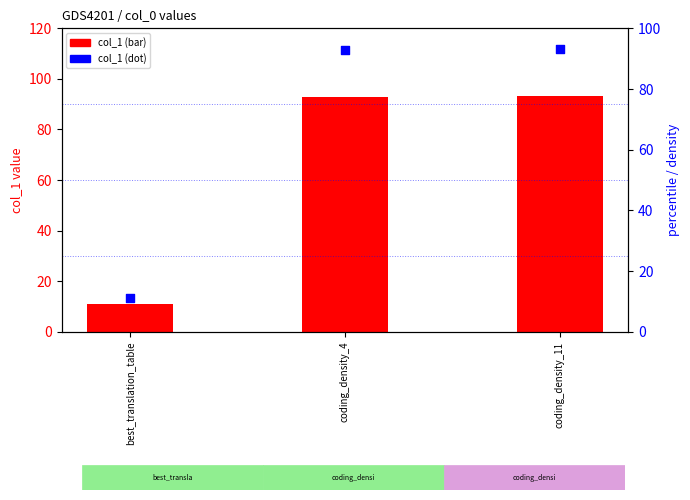

At how many categories does at least one series exceed 43?

2